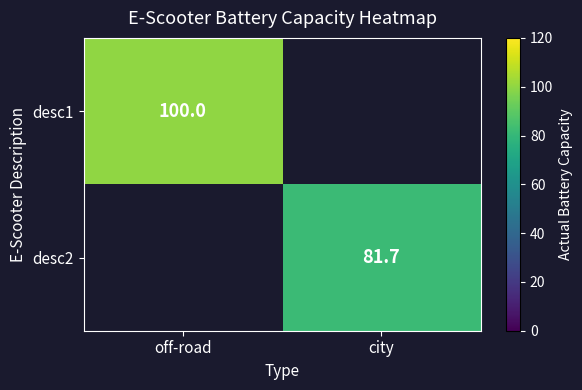

True or false: desc1 has a value of 45.0 at off-road.

False